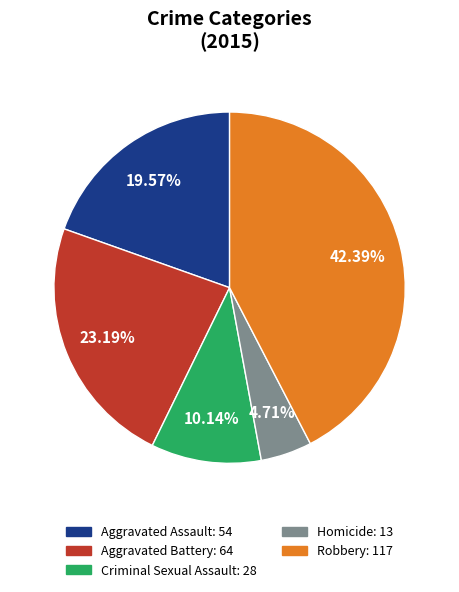

Is there any slice that represents more than half of the pie?

No